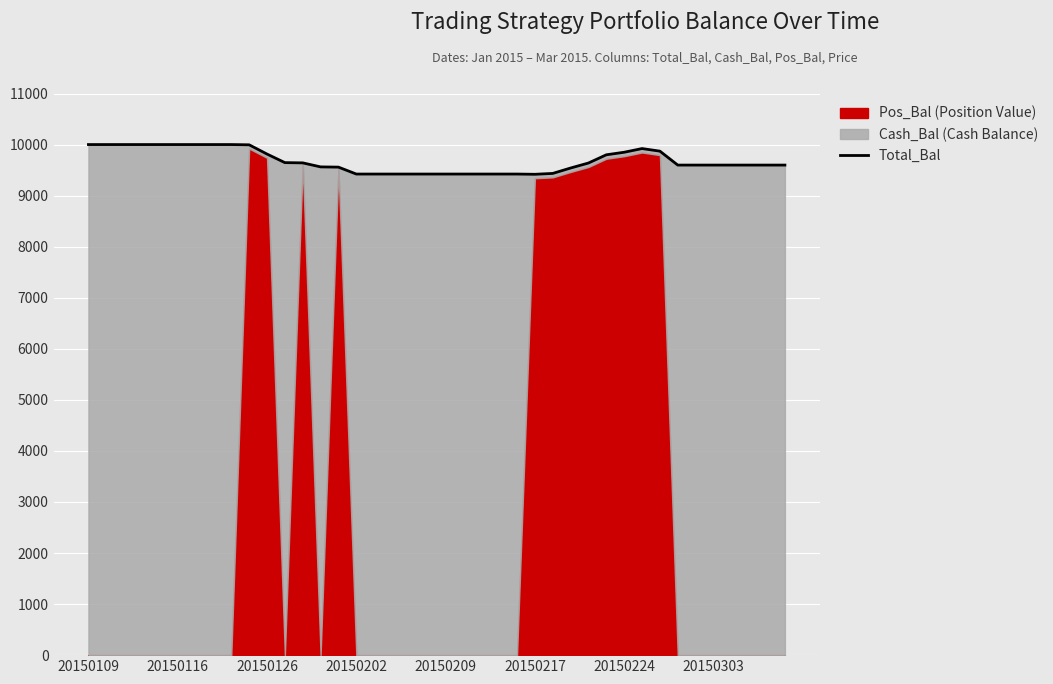

Reading left to right, extract all data points from this chart.

10000.0	10000.0	10000.0	10000.0	10000.0	10000.0	10000.0	10000.0	10000.0	9995.0	9813.8	9646.2	9641.4	9562.6	9557.9	9422.4	9422.4	9422.4	9422.4	9422.4	9422.4	9422.4	9422.4	9422.4	9422.4	9417.8	9434.7	9540.6	9638.5	9799.6	9849.4	9921.5	9870.8	9598.1	9598.1	9598.1	9598.1	9598.1	9598.1	9598.1